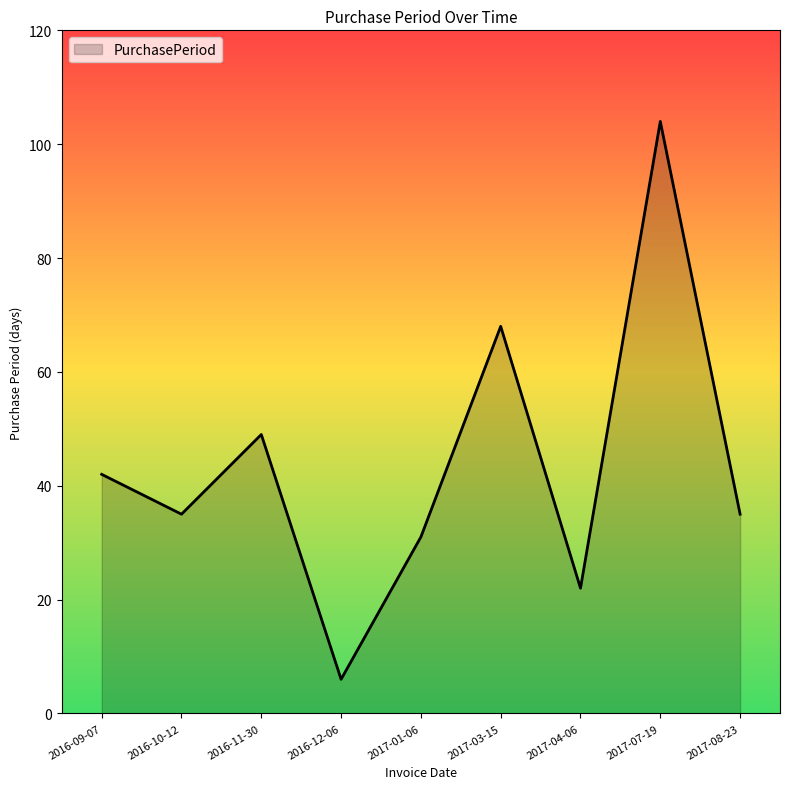

Reading right to left, transcribe all the data shown in this chart.

35	104	22	68	31	6	49	35	42